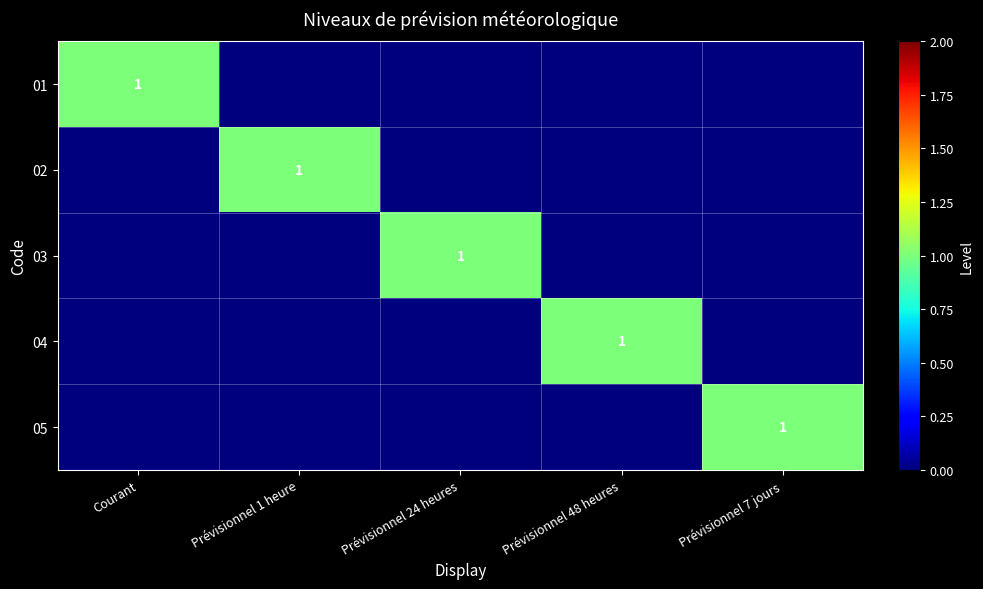

The 01 series shows 1 at Courant. True or false?

True